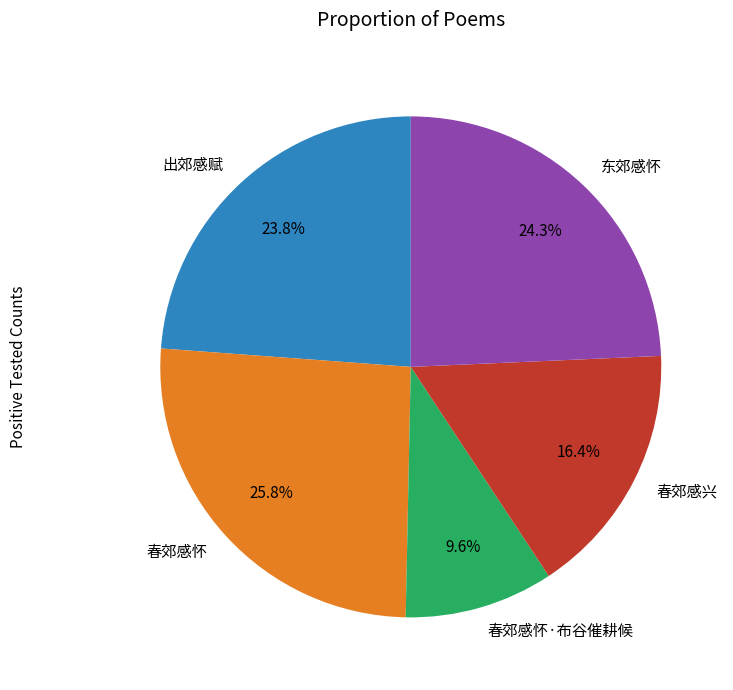

What percentage is the 东郊感怀 slice, to the nearest percent?

24%